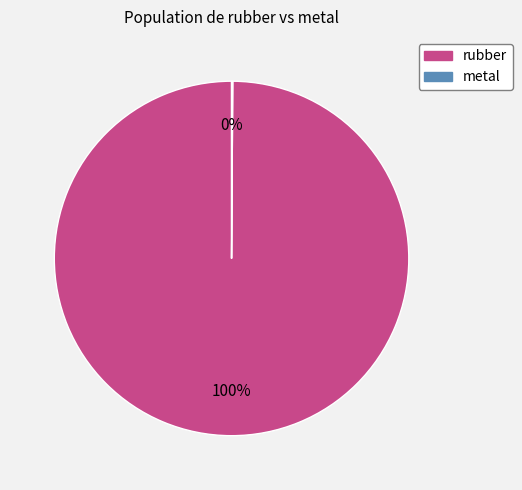

What percentage is the rubber slice, to the nearest percent?

100%